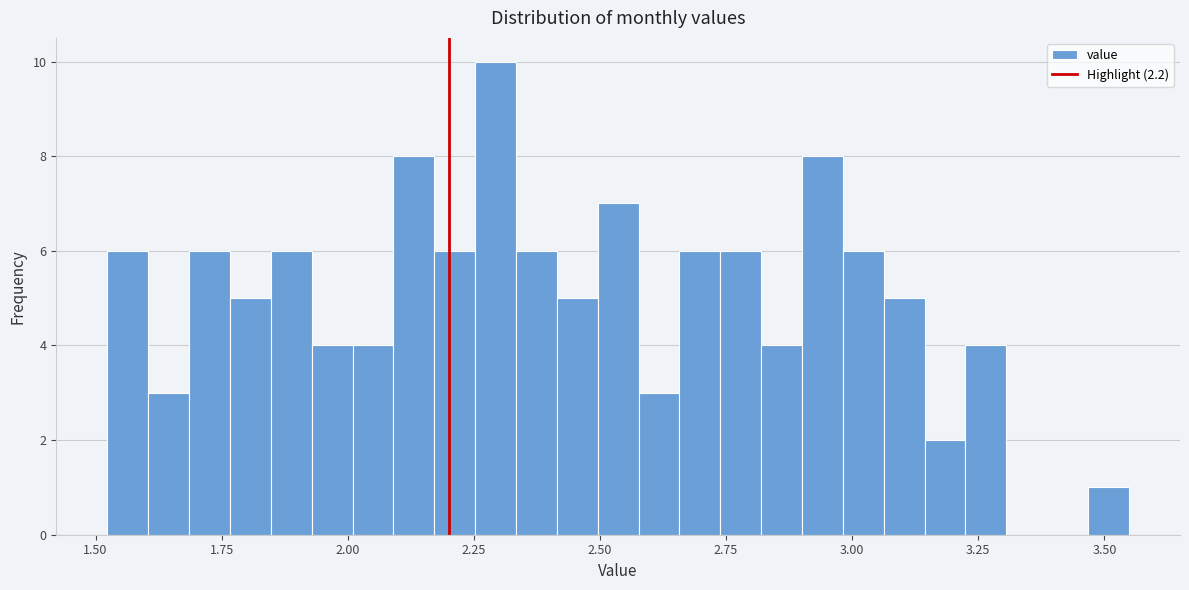

Around what value on the x-axis is the tallest bar? Give the approximate position of its centre, as read against the axis.

2.30